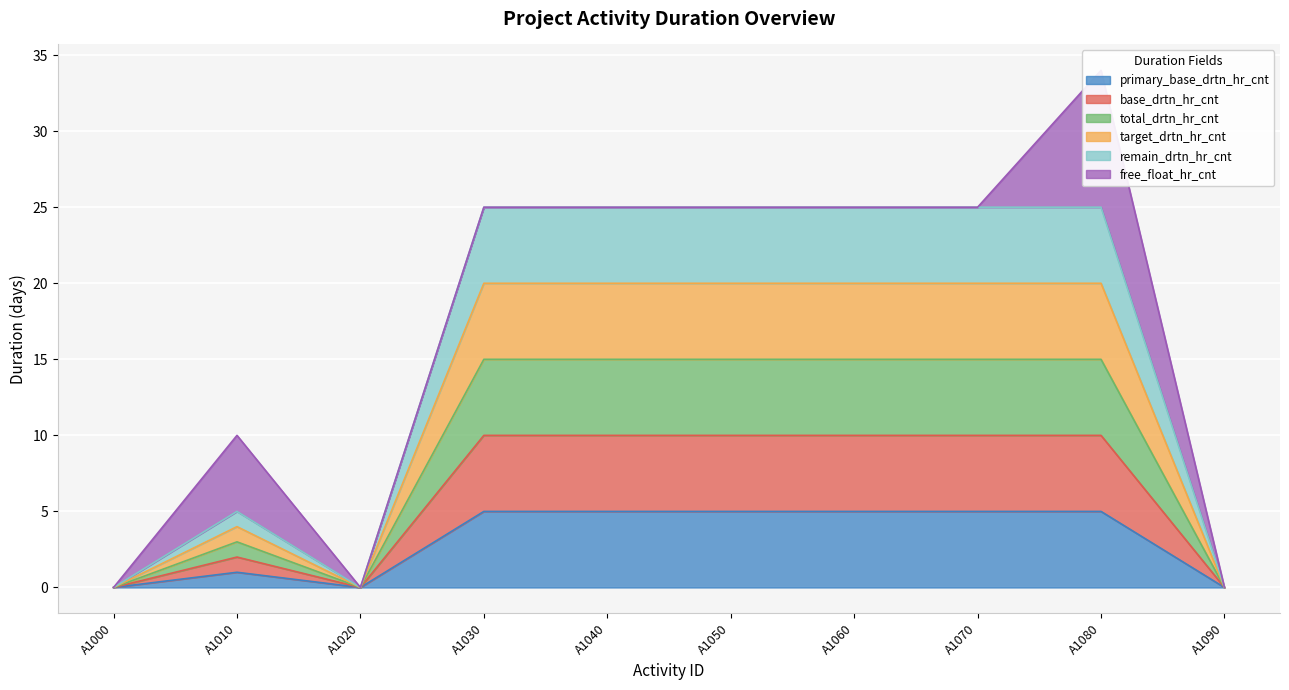

What is the difference between the base_drtn_hr_cnt values at A1000 and A1060?

10